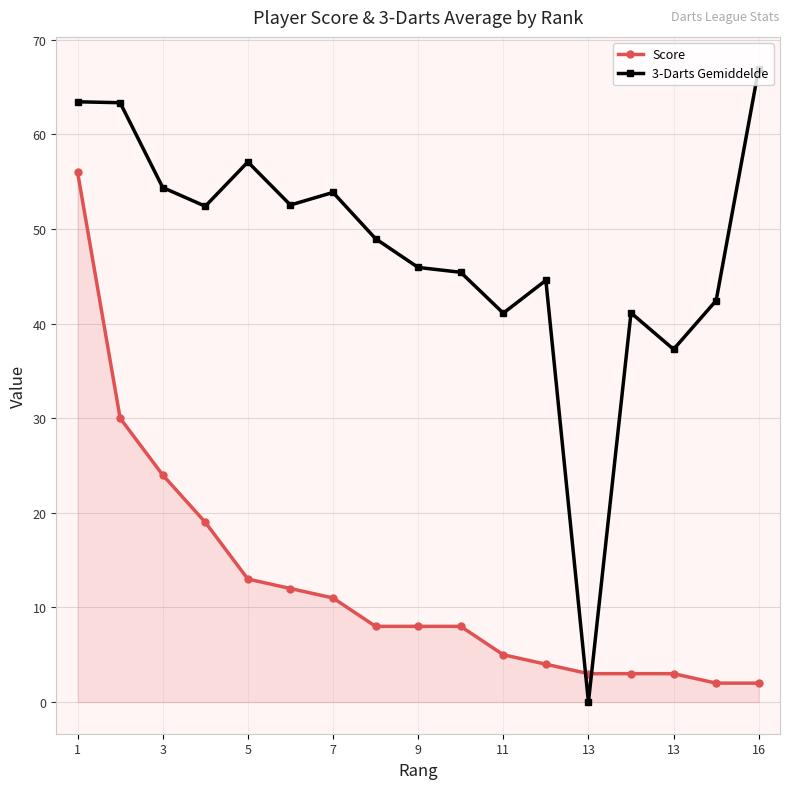

What are all the series names shown in the legend?

Score, 3-Darts Gemiddelde